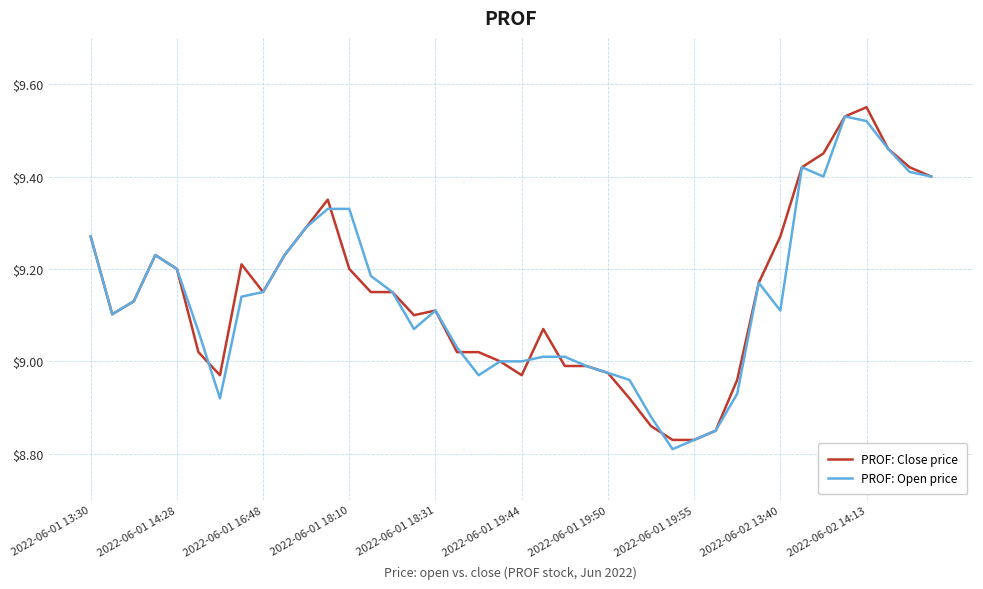

Is this an area chart (filled region under the line)?

No